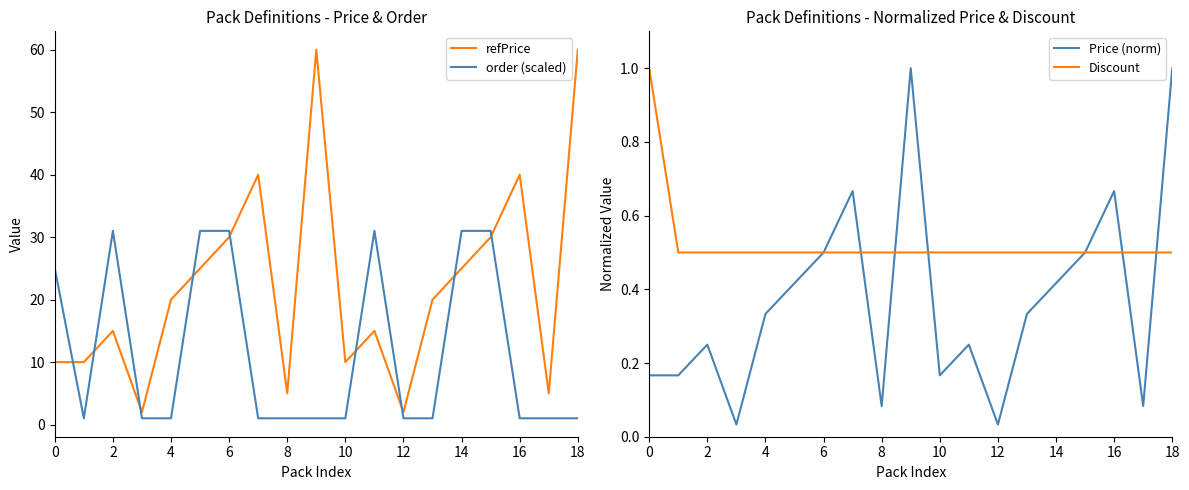

How many times do refPrice and order (scaled) cross each other?

9